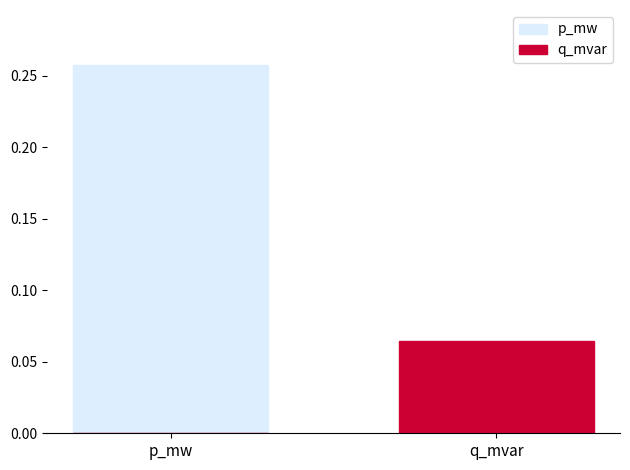

What is the label of the 2nd bar from the left?

q_mvar